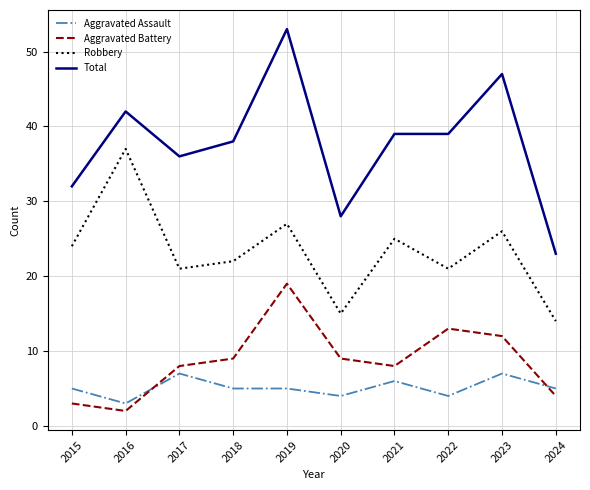

Which category has the highest value across all series?

2019